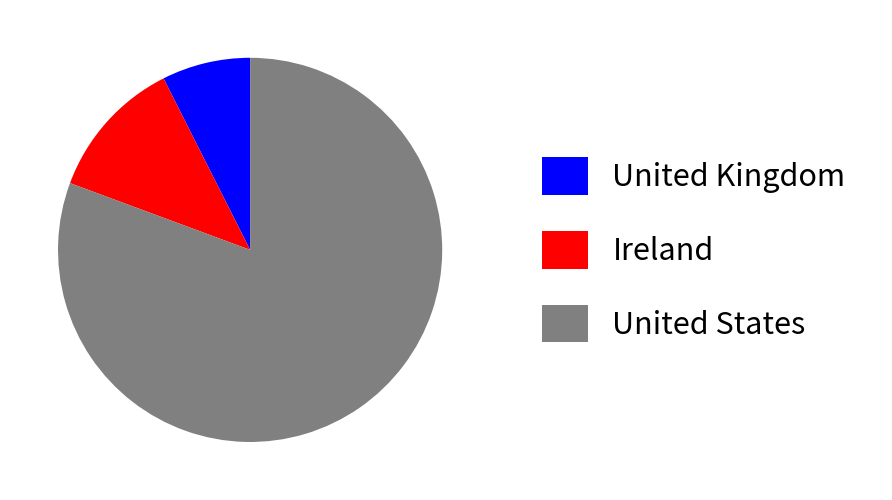

Which category has the smallest portion of the pie?

United Kingdom